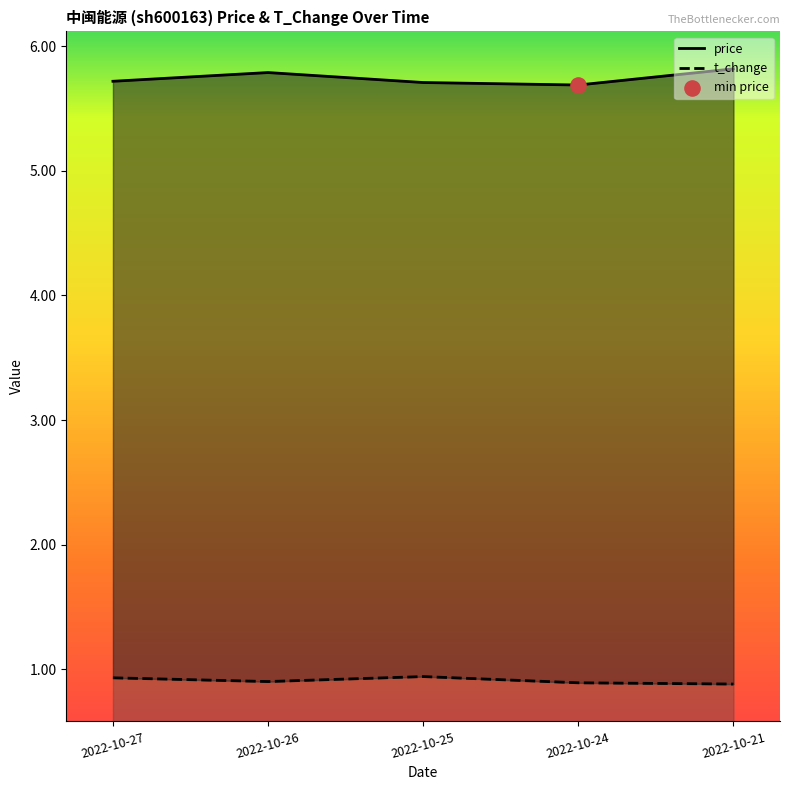

What are all the series names shown in the legend?

price, t_change